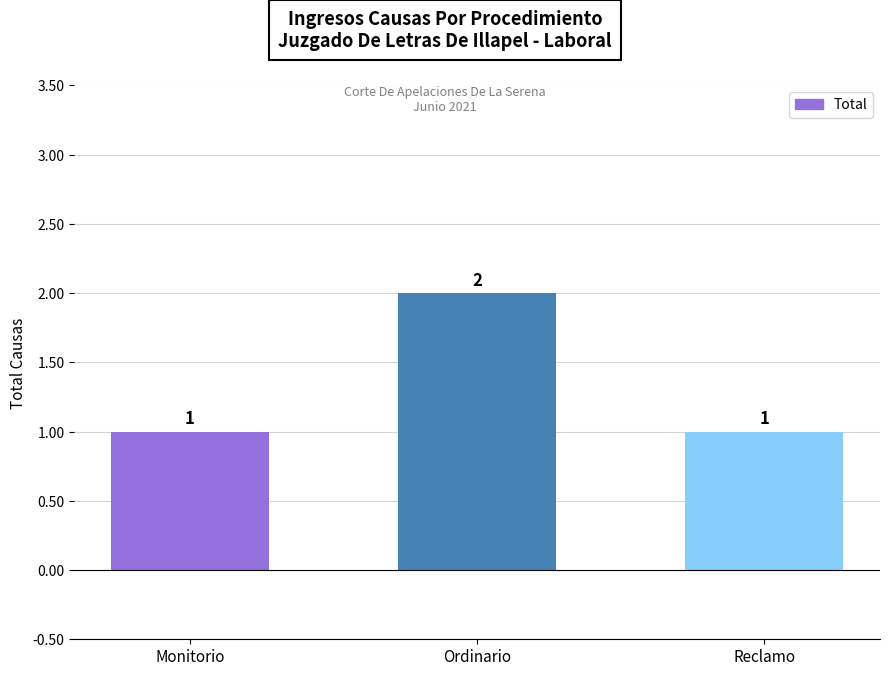

What is the smallest value displayed?

1